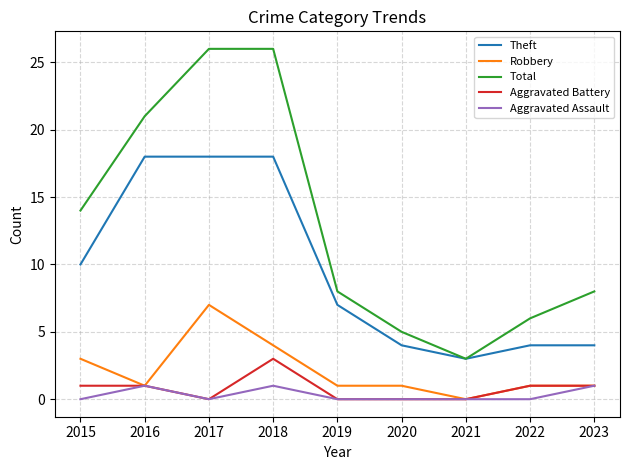

At which label does Robbery reach its minimum?

2021